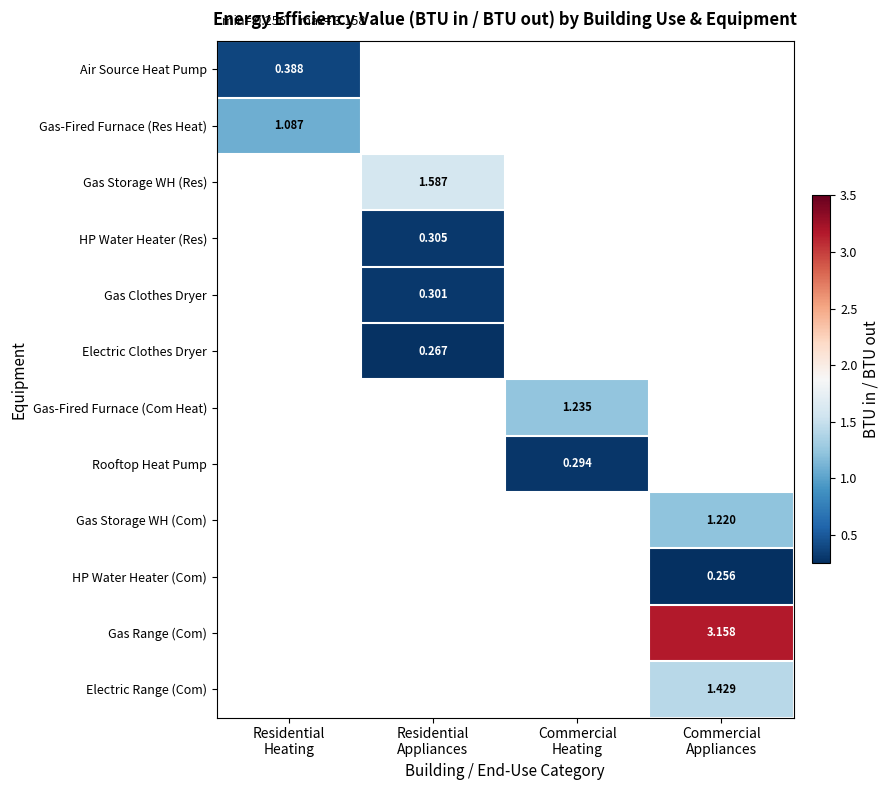

How many positive values does the Electric Clothes Dryer series have?

1